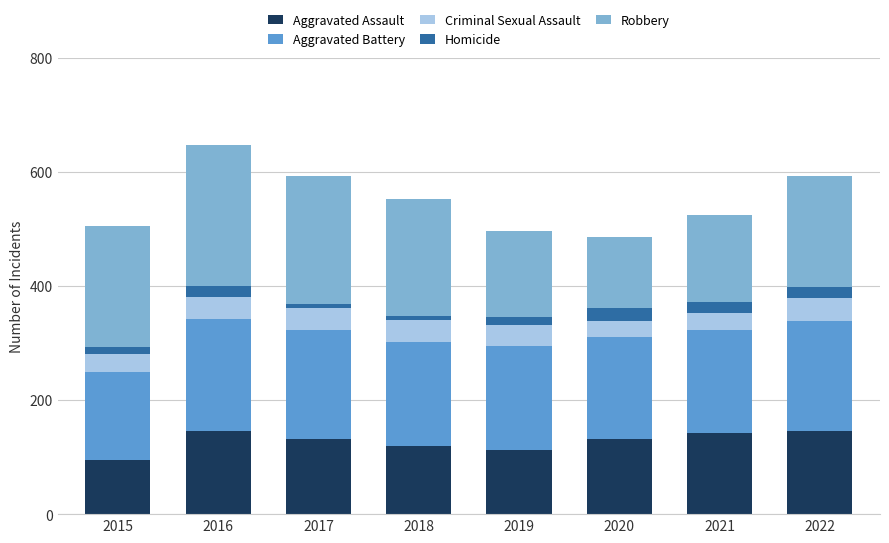

The value of Aggravated Assault at 2021 is 142. True or false?

True